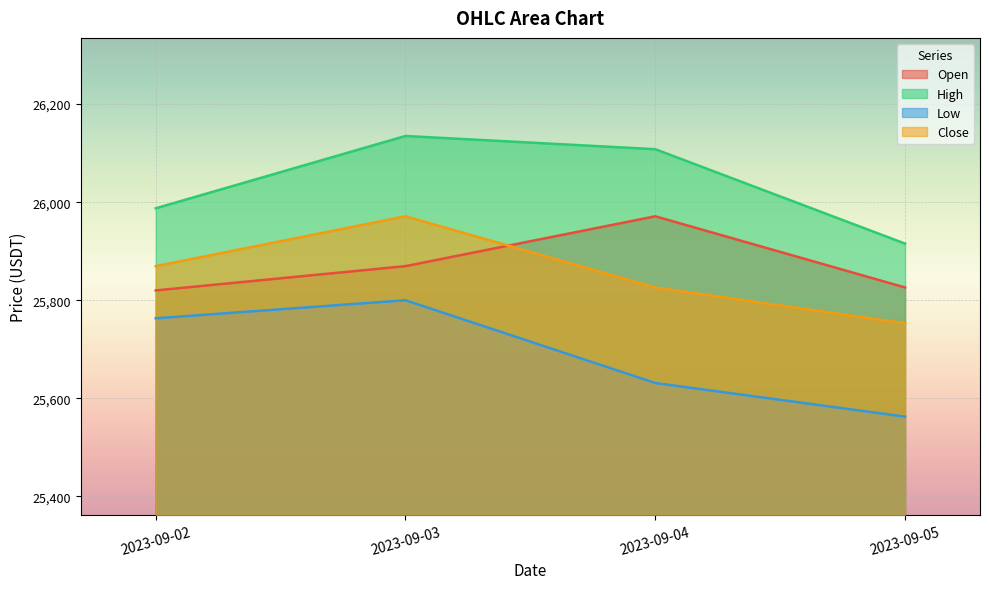

True or false: High has more than 2 points higher than both neighbors.

False